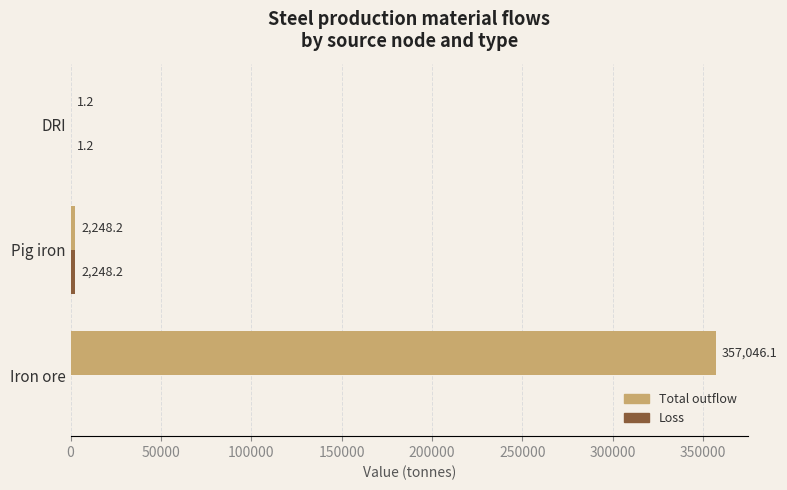

Which series has the largest total across all categories?

Total outflow